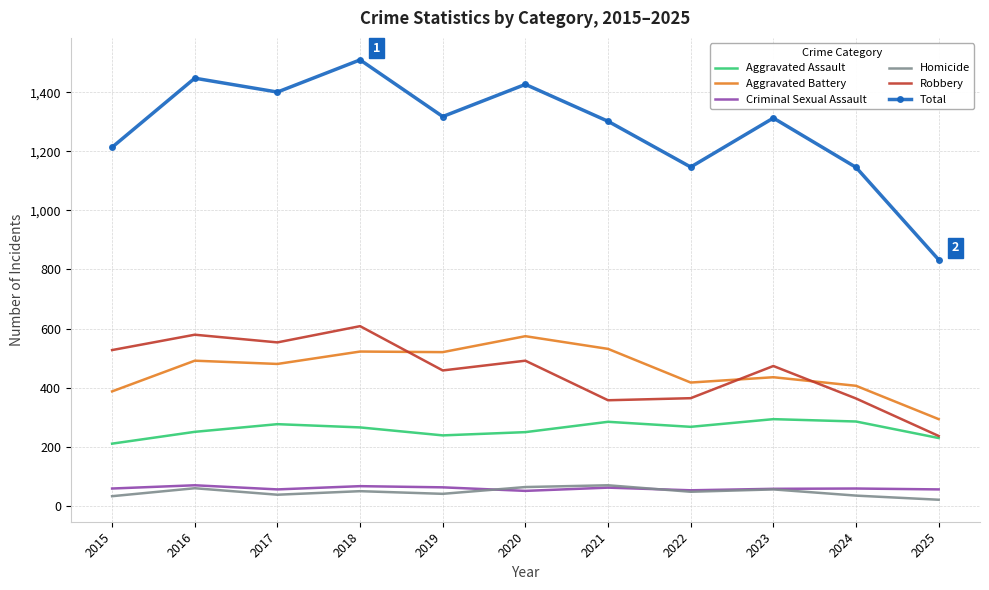

True or false: Criminal Sexual Assault and Aggravated Assault intersect in this chart.

False